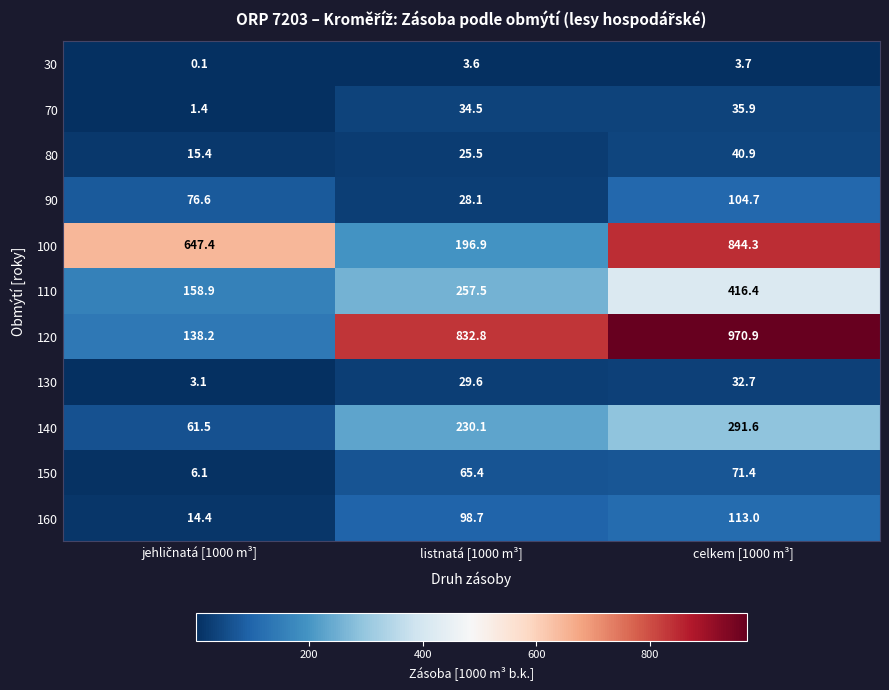

What is the sum of all 160 values?

226.1